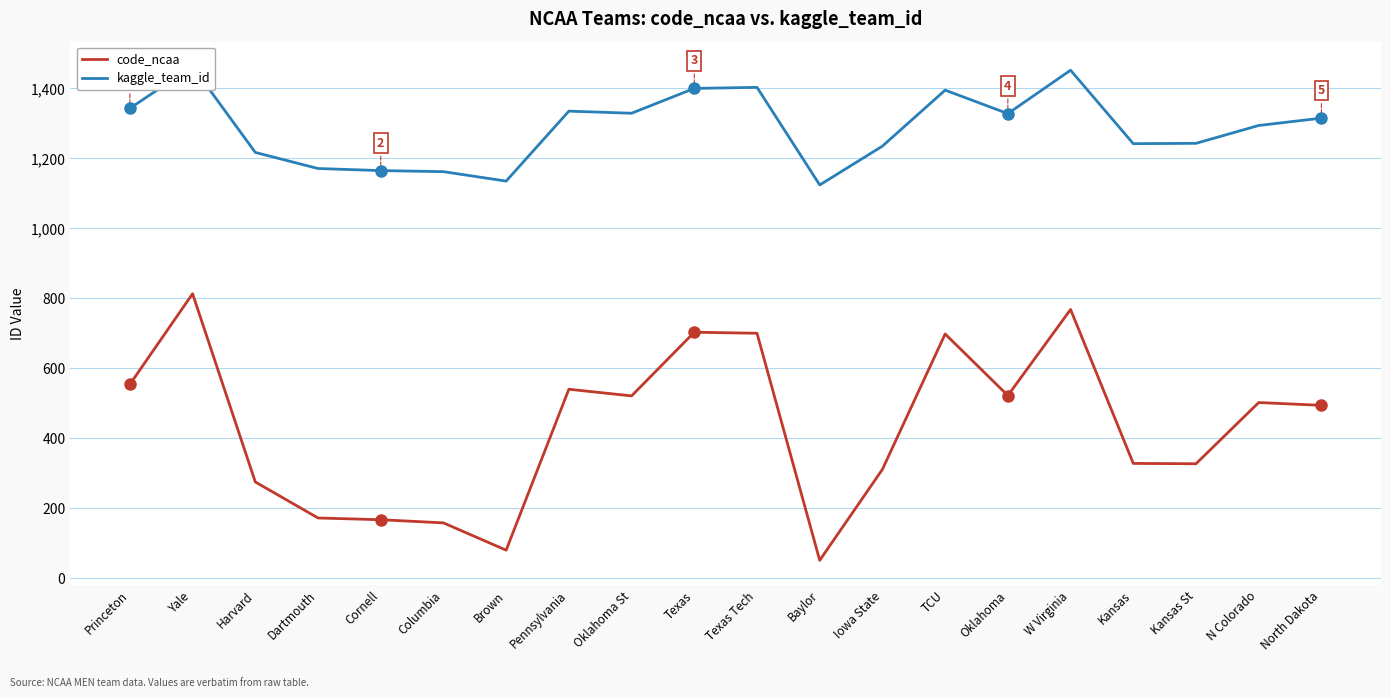

Reading left to right, transcribe all the data shown in this chart.

code_ncaa: Princeton=554	Yale=813	Harvard=275	Dartmouth=172	Cornell=167	Columbia=158	Brown=80	Pennsylvania=540	Oklahoma St=521	Texas=703	Texas Tech=700	Baylor=51	Iowa State=311	TCU=698	Oklahoma=522	W Virginia=768	Kansas=328	Kansas St=327	N Colorado=502	North Dakota=494
kaggle_team_id: Princeton=1343	Yale=1463	Harvard=1217	Dartmouth=1171	Cornell=1165	Columbia=1162	Brown=1135	Pennsylvania=1335	Oklahoma St=1329	Texas=1400	Texas Tech=1403	Baylor=1124	Iowa State=1235	TCU=1395	Oklahoma=1328	W Virginia=1452	Kansas=1242	Kansas St=1243	N Colorado=1294	North Dakota=1315